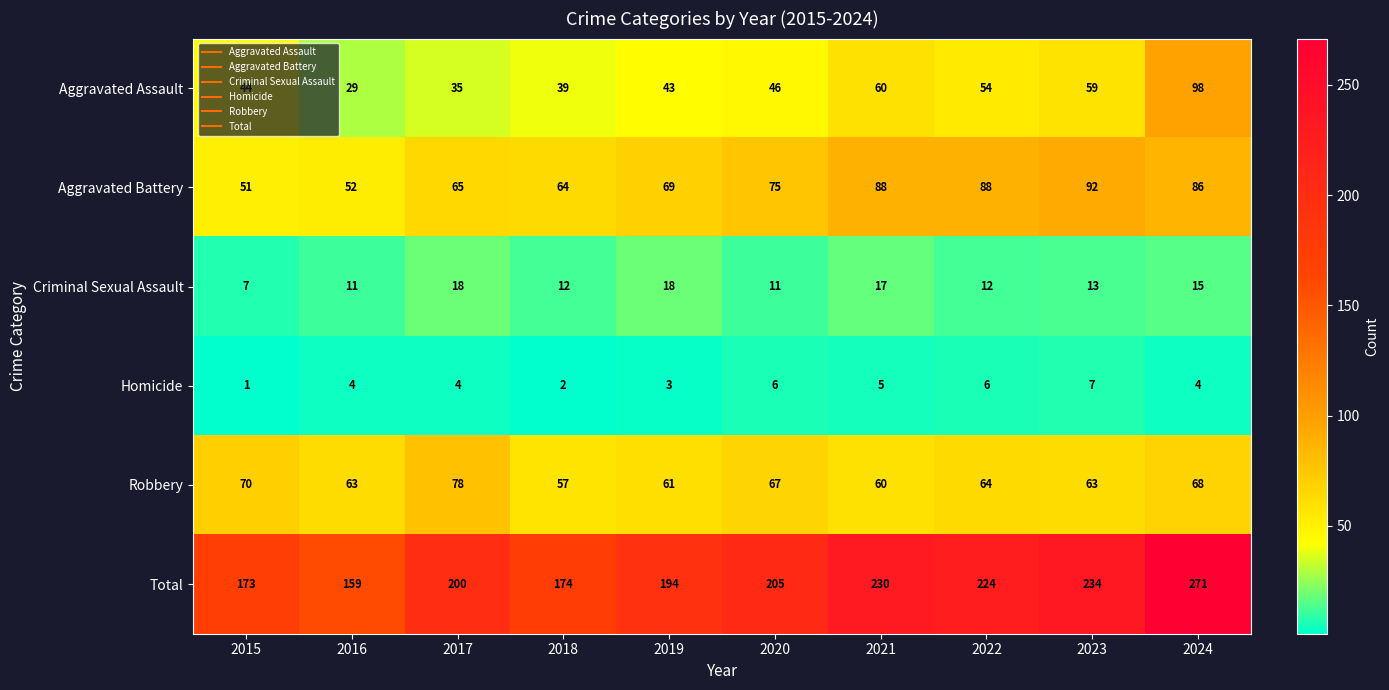

The Robbery series shows 25 at 2019. True or false?

False